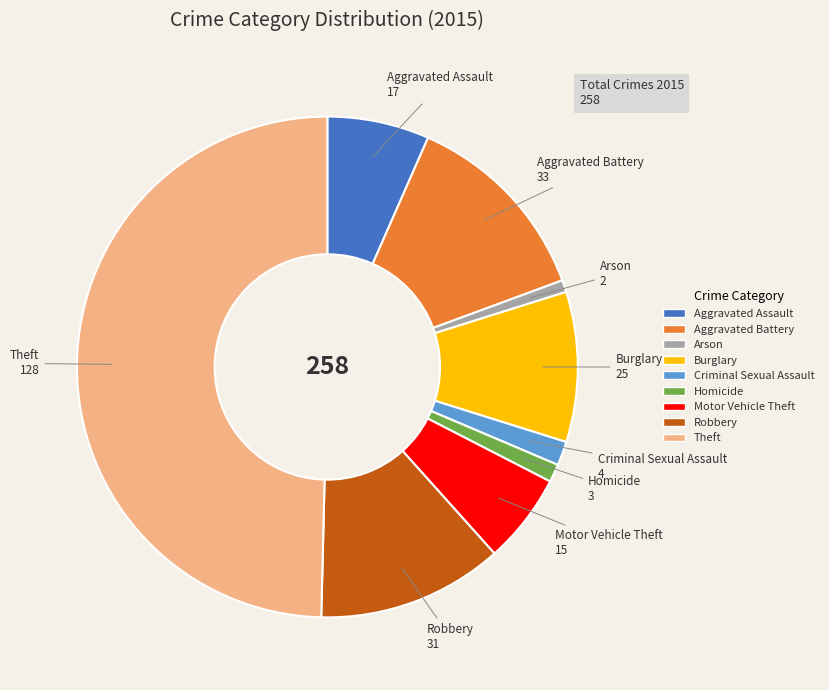

How many segments does this pie chart have?

9